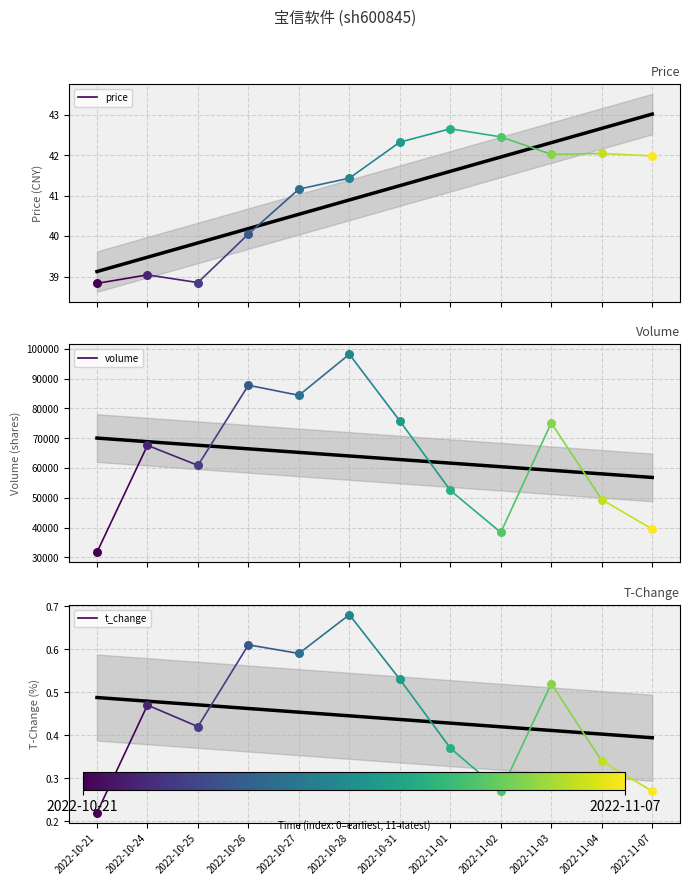

Is the value of price at 2022-10-21 greater than the value of t_change at 2022-10-21?

Yes